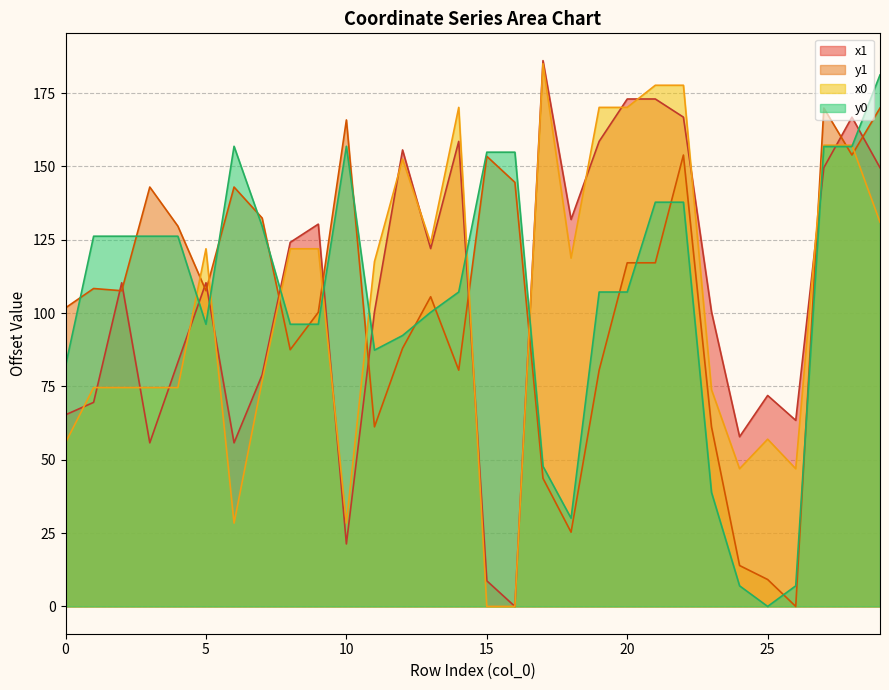

At which category does y0 reach its first local peak?

6